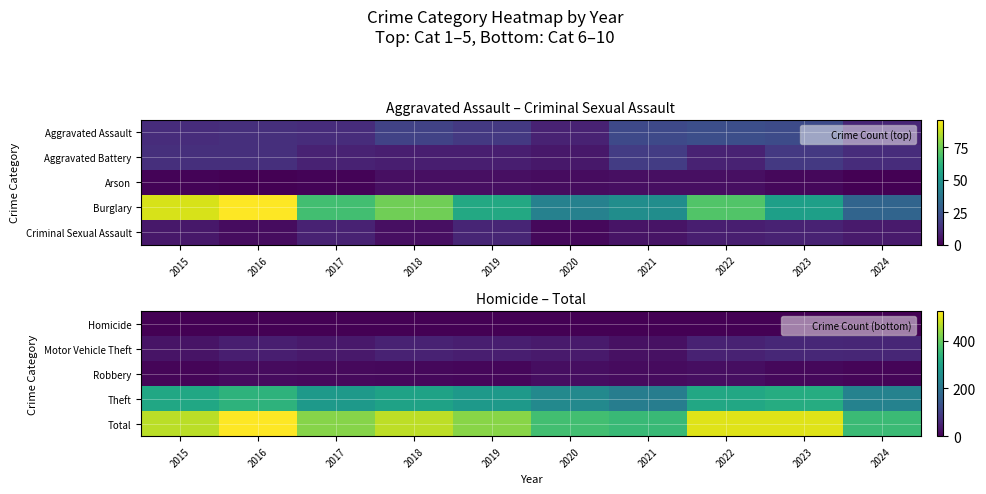

Which series changed the most between 2016 and 2023?

Total